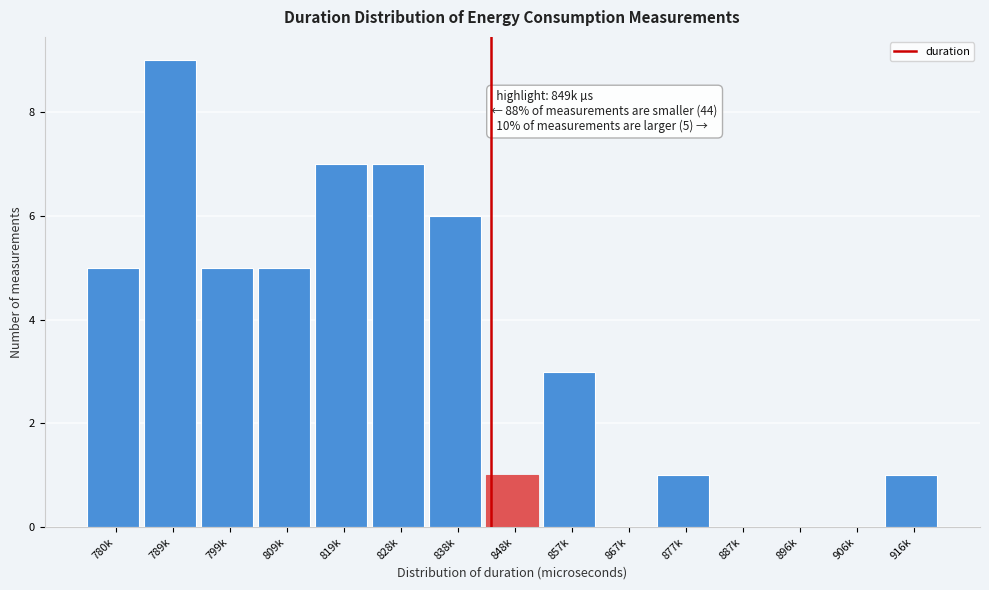

Reading left to right, extract all data points from this chart.

780k=5	789k=9	799k=5	809k=5	819k=7	828k=7	838k=6	848k=1	857k=3	867k=0	877k=1	887k=0	896k=0	906k=0	916k=1